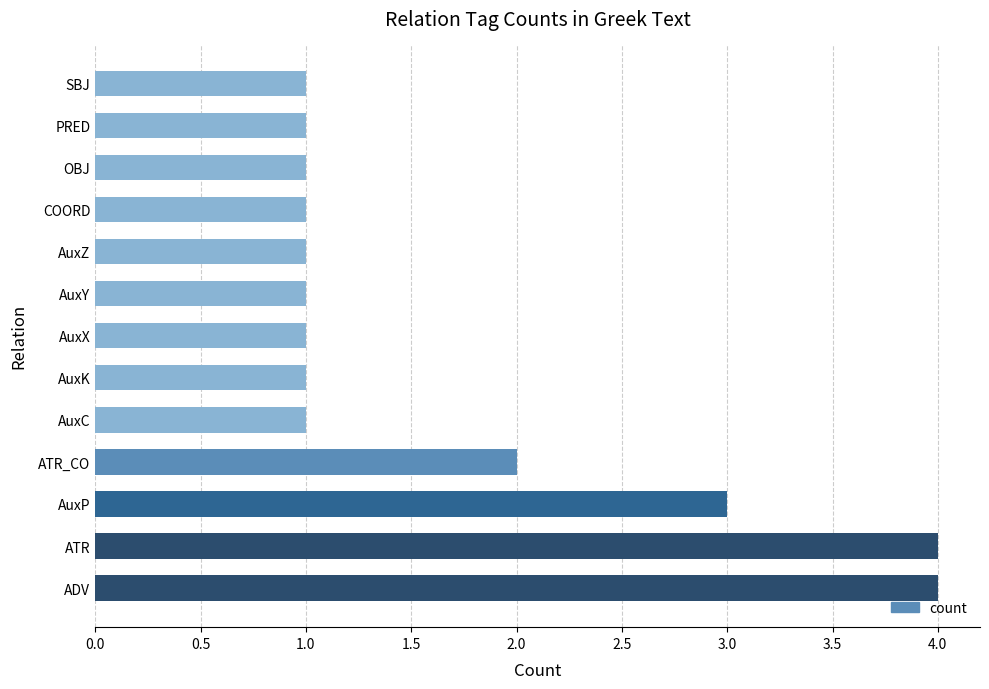

Reading top to bottom, list all the values displayed in this chart.

SBJ=1	PRED=1	OBJ=1	COORD=1	AuxZ=1	AuxY=1	AuxX=1	AuxK=1	AuxC=1	ATR_CO=2	AuxP=3	ATR=4	ADV=4